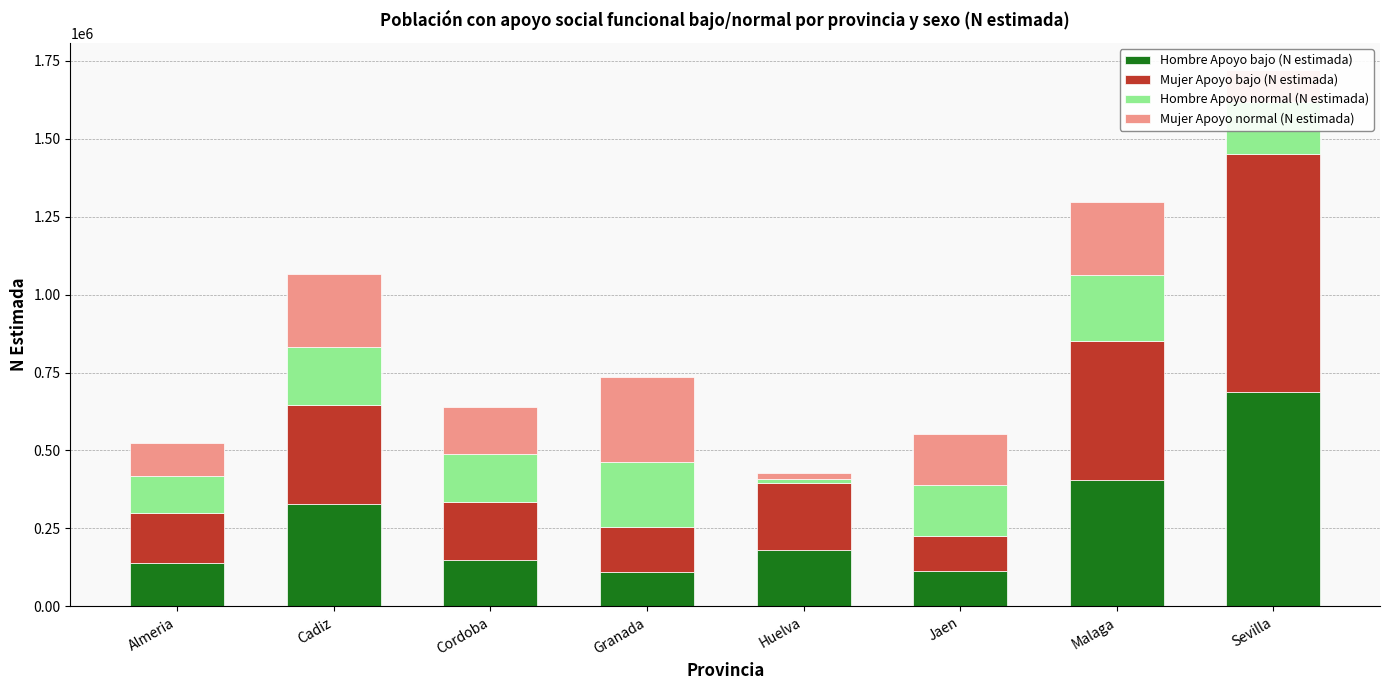

The value of Hombre Apoyo bajo (N estimada) at Cadiz is 327271. True or false?

True